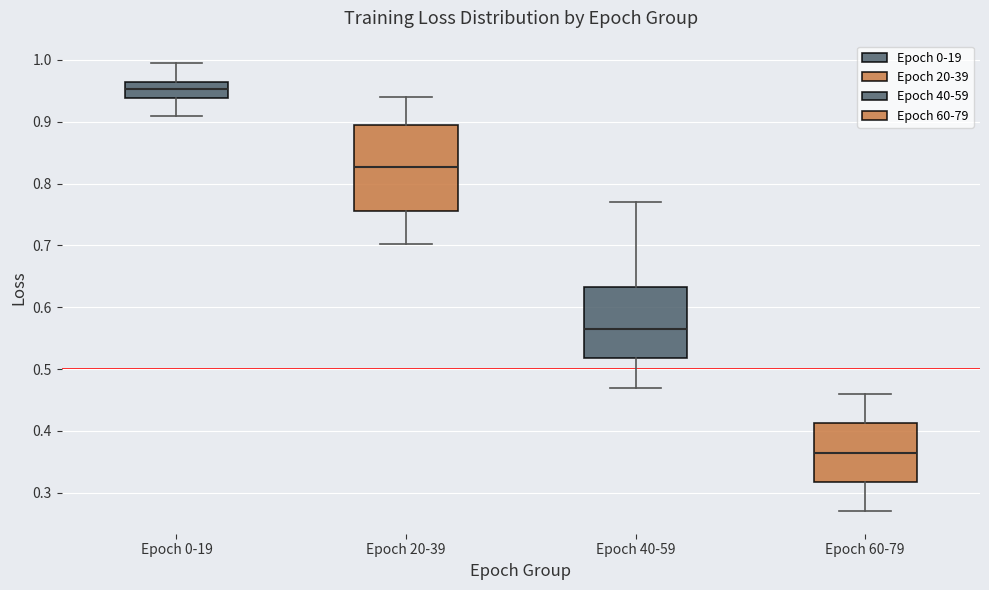

Which box is the tallest, from its lower edge to its upper edge?

Epoch 20-39